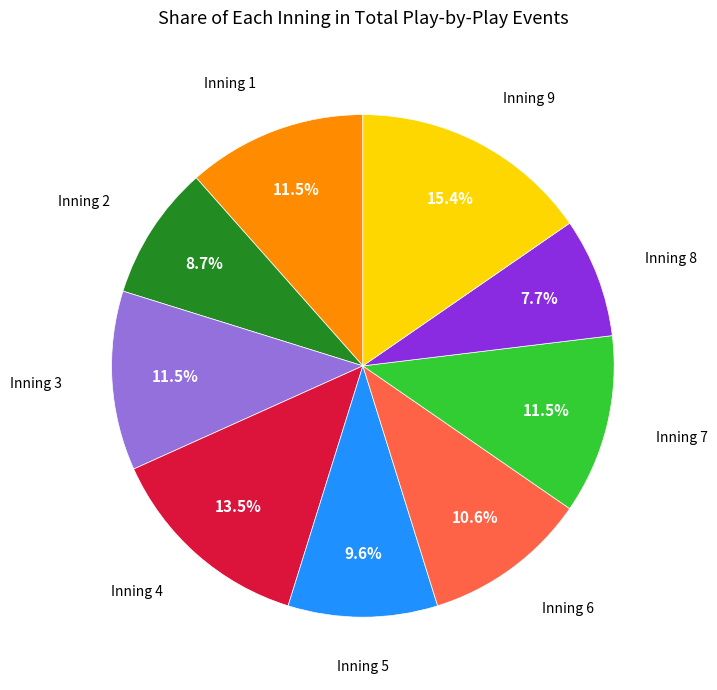

Is there any slice that represents more than half of the pie?

No